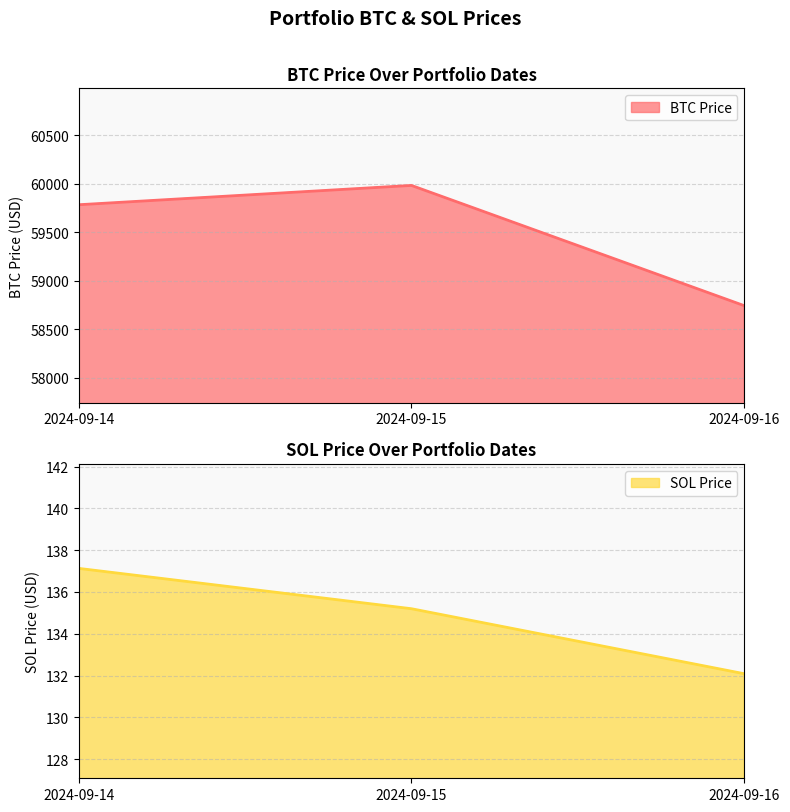

How many lines are shown in the chart?

2